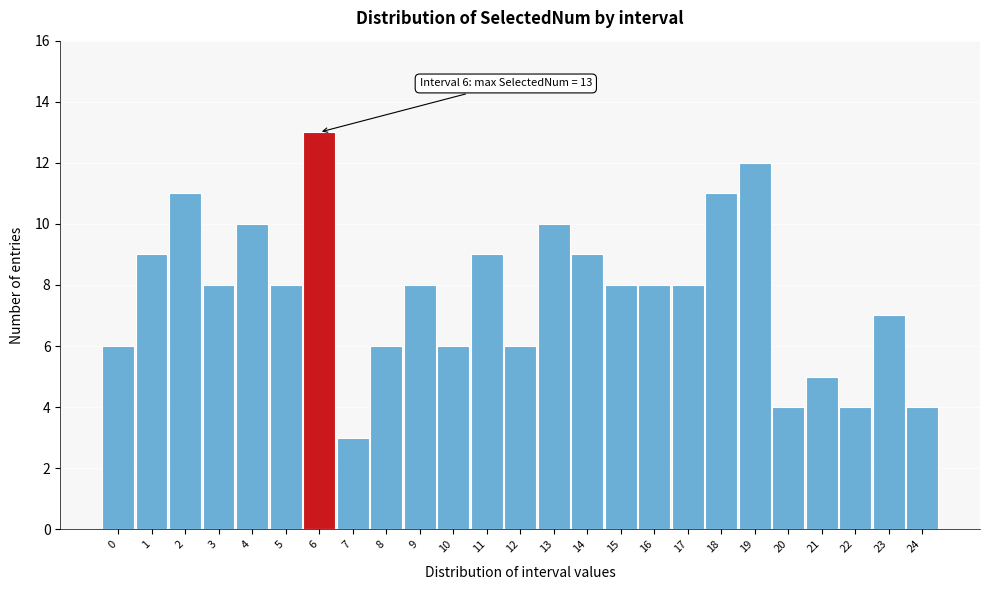

Reading left to right, extract all data points from this chart.

0=6	1=9	2=11	3=8	4=10	5=8	6=13	7=3	8=6	9=8	10=6	11=9	12=6	13=10	14=9	15=8	16=8	17=8	18=11	19=12	20=4	21=5	22=4	23=7	24=4